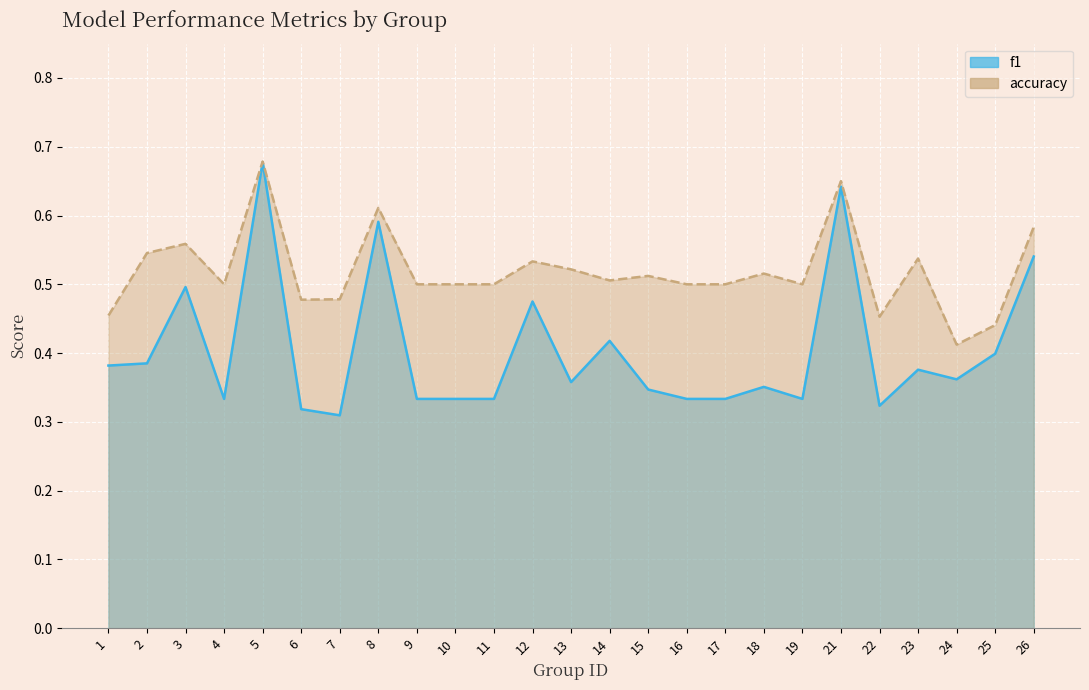

Is it true that accuracy equals 0.5 at 10?

True